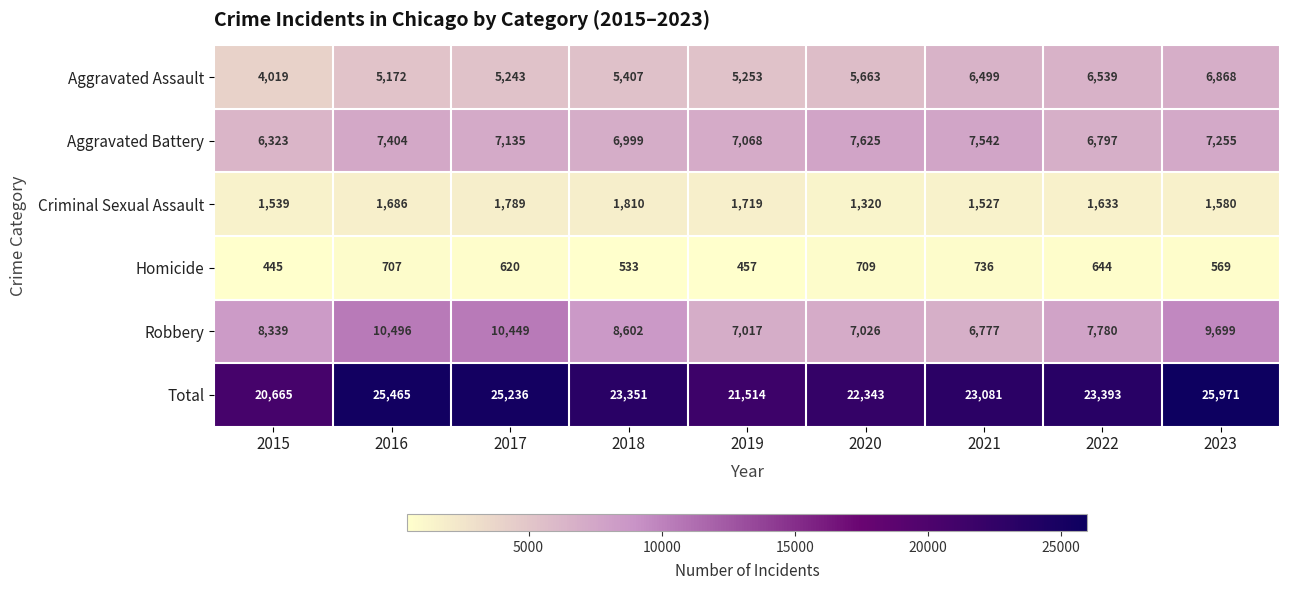

What is the difference between the maximum and minimum values in the Aggravated Assault series?

2849